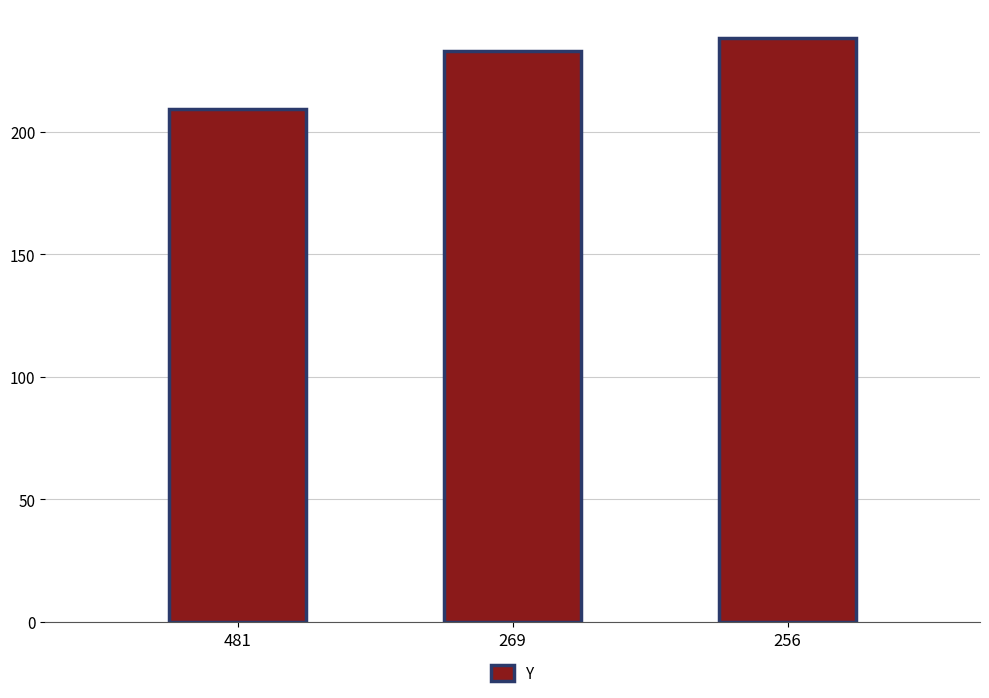

Reading left to right, what are all the values shown in this chart?

481=209	269=233	256=238